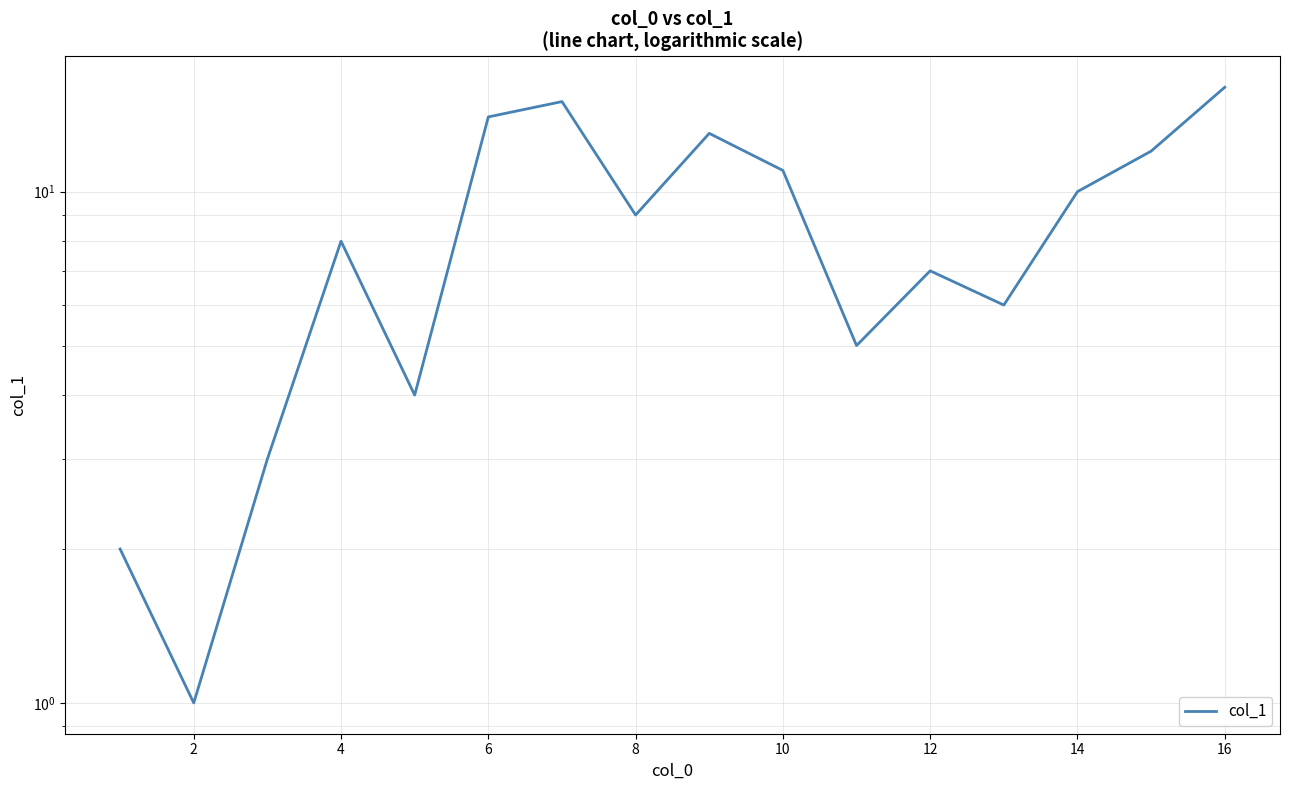

How many points are lower than both their immediate neighbors (excluding endpoints)?

5